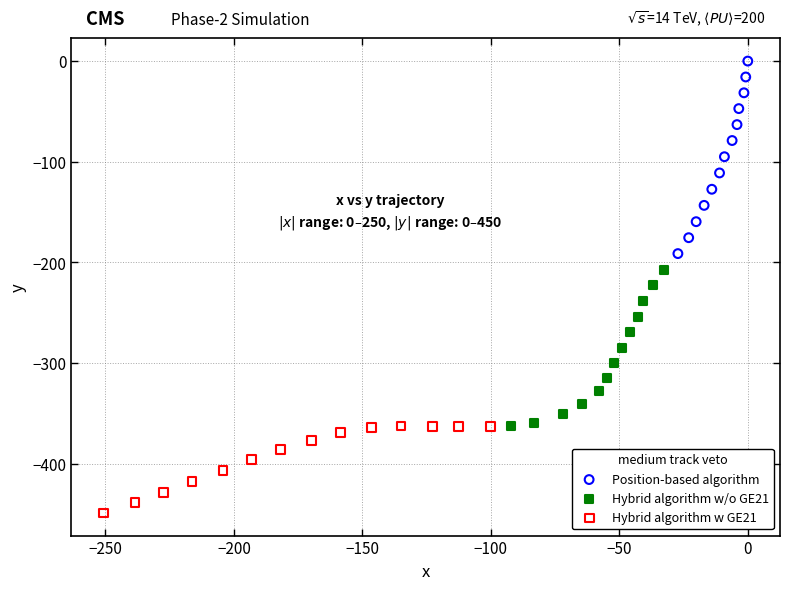

What are all the series names shown in the legend?

Position-based algorithm, Hybrid algorithm w/o GE21, Hybrid algorithm w GE21